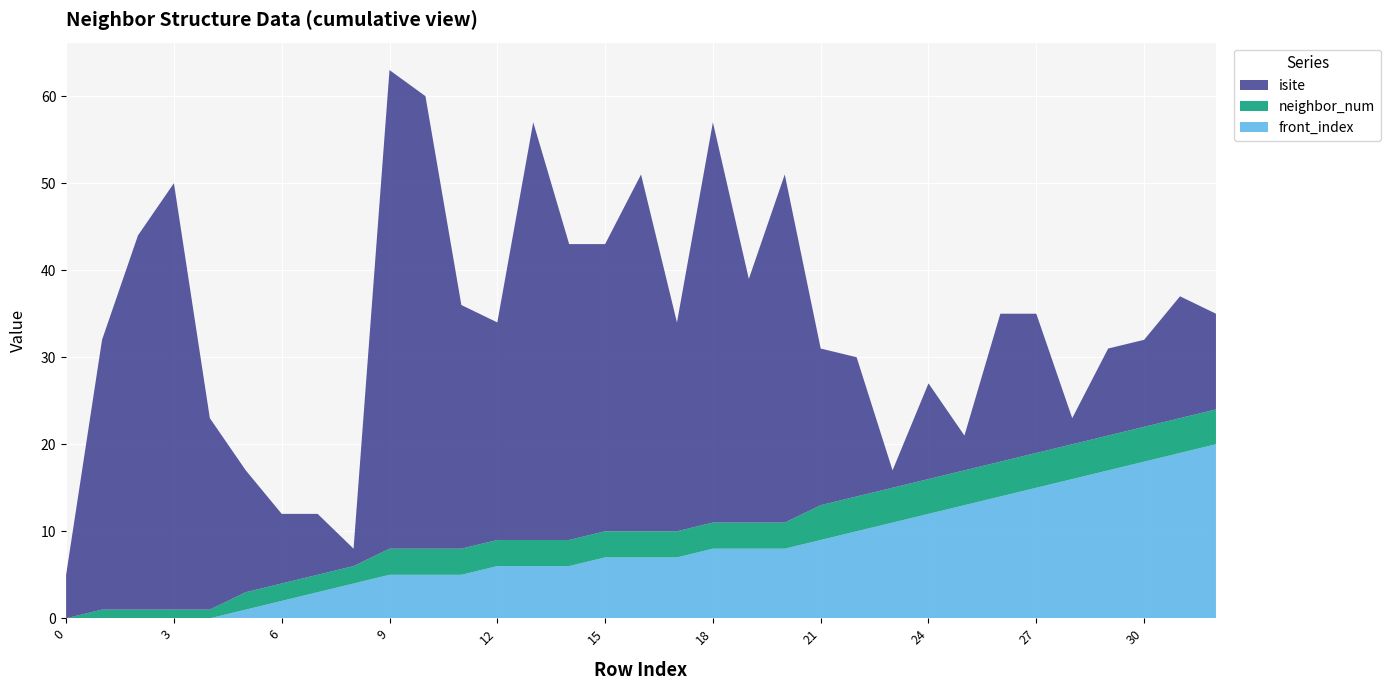

Reading left to right, what are all the values shown in this chart?

isite: 0=5	1=31	2=43	3=49	4=22	5=14	6=8	7=7	8=2	9=55	10=52	11=28	12=25	13=48	14=34	15=33	16=41	17=24	18=46	19=28	20=40	21=18	22=16	23=2	24=11	25=4	26=17	27=16	28=3	29=10	30=10	31=14	32=11
neighbor_num: 0=0	1=1	2=1	3=1	4=1	5=2	6=2	7=2	8=2	9=3	10=3	11=3	12=3	13=3	14=3	15=3	16=3	17=3	18=3	19=3	20=3	21=4	22=4	23=4	24=4	25=4	26=4	27=4	28=4	29=4	30=4	31=4	32=4
front_index: 0=0	1=0	2=0	3=0	4=0	5=1	6=2	7=3	8=4	9=5	10=5	11=5	12=6	13=6	14=6	15=7	16=7	17=7	18=8	19=8	20=8	21=9	22=10	23=11	24=12	25=13	26=14	27=15	28=16	29=17	30=18	31=19	32=20